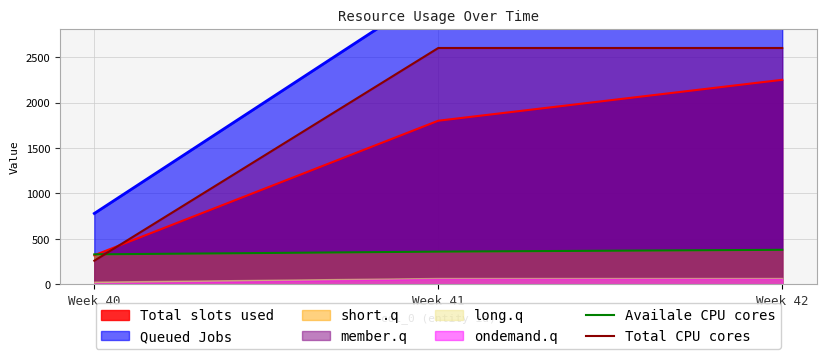

Is the value of Total CPU cores at Week 41 greater than the value of Availale CPU cores at Week 41?

Yes